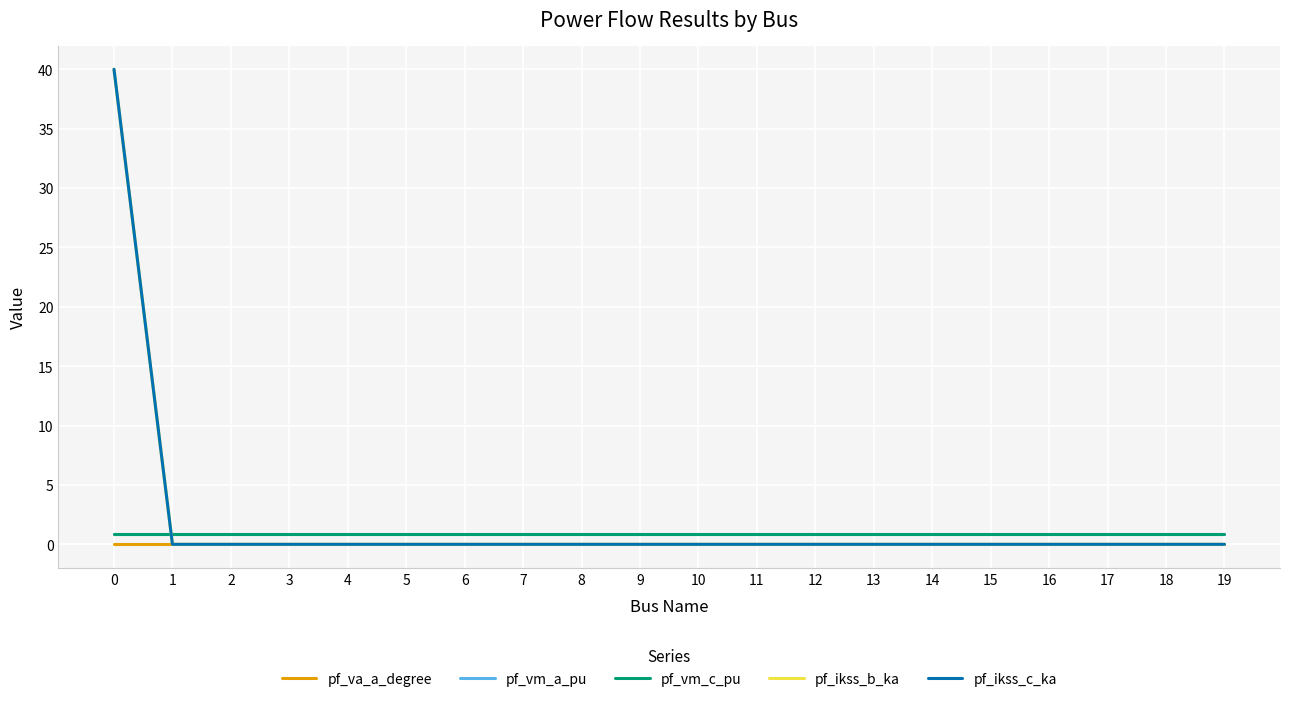

Reading left to right, what are all the values shown in this chart?

pf_va_a_degree: 0.0	0.0	0.0	0.0	0.0	0.0	0.0	0.0	0.0	0.0	0.0	0.0	0.0	0.0	0.0	0.0	0.0	0.0	0.0	0.0
pf_vm_a_pu: 0.9	0.9	0.9	0.9	0.9	0.9	0.9	0.9	0.9	0.9	0.9	0.9	0.9	0.9	0.9	0.9	0.9	0.9	0.9	0.9
pf_vm_c_pu: 0.9	0.9	0.9	0.9	0.9	0.9	0.9	0.9	0.9	0.9	0.9	0.9	0.9	0.9	0.9	0.9	0.9	0.9	0.9	0.9
pf_ikss_b_ka: 40.0	0.0	0.0	0.0	0.0	0.0	0.0	0.0	0.0	0.0	0.0	0.0	0.0	0.0	0.0	0.0	0.0	0.0	0.0	0.0
pf_ikss_c_ka: 40.0	0.0	0.0	0.0	0.0	0.0	0.0	0.0	0.0	0.0	0.0	0.0	0.0	0.0	0.0	0.0	0.0	0.0	0.0	0.0